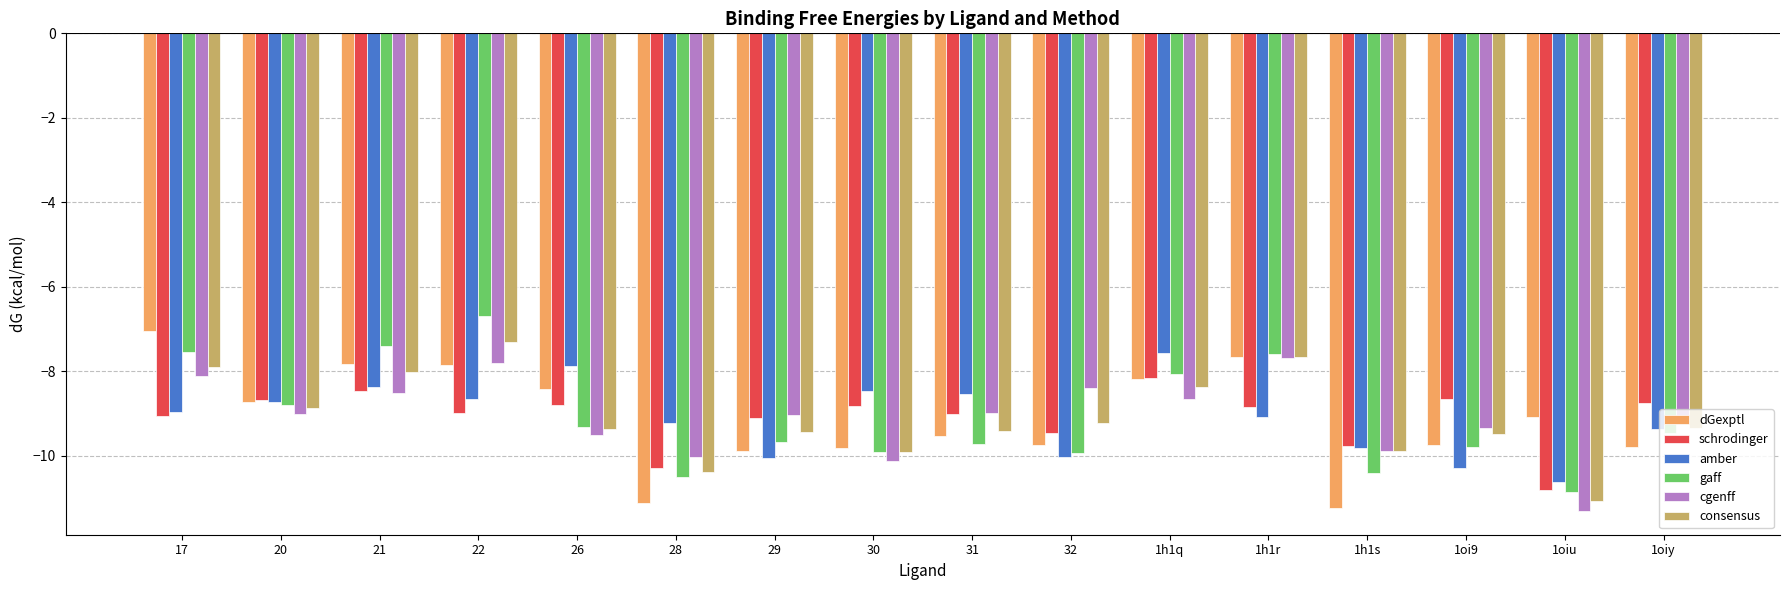

Is it true that gaff equals -2.2 at 28?

False